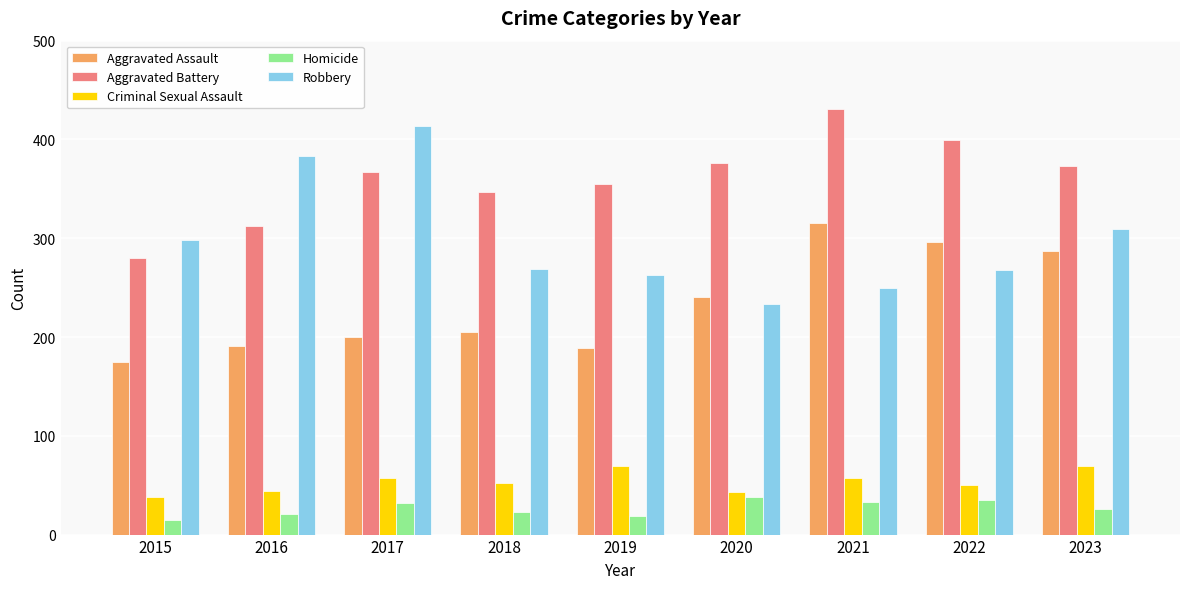

At which label does Criminal Sexual Assault reach its minimum?

2015